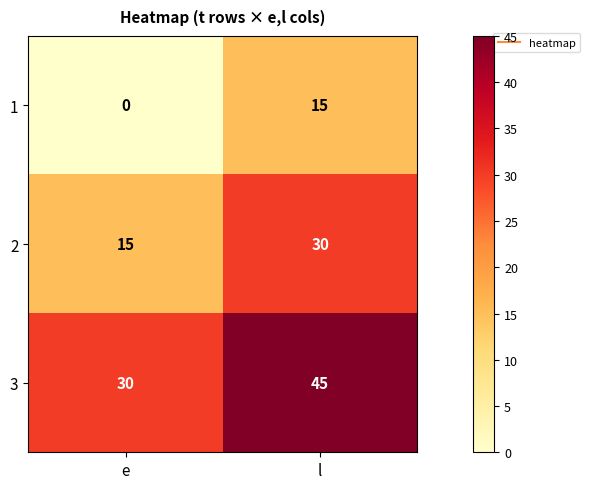

Read the 3 value at l.

45